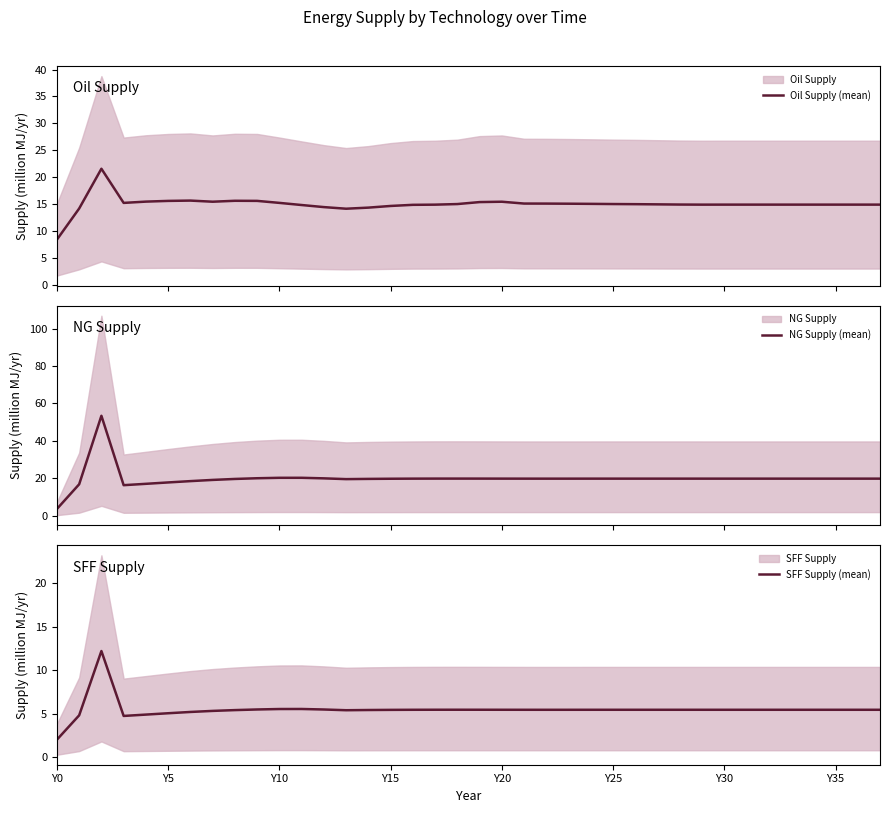

How many interior local valleys does the SFF Supply (mean) series have?

3